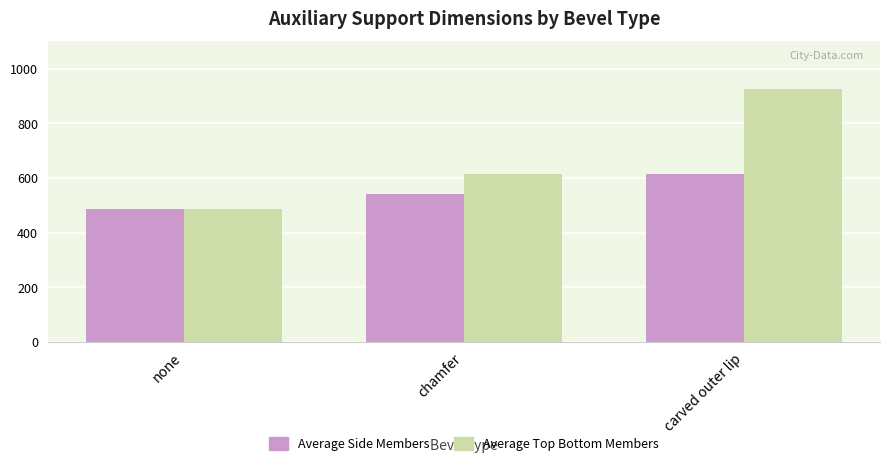

Where is Average Top Bottom Members nearest to the value 707?

chamfer